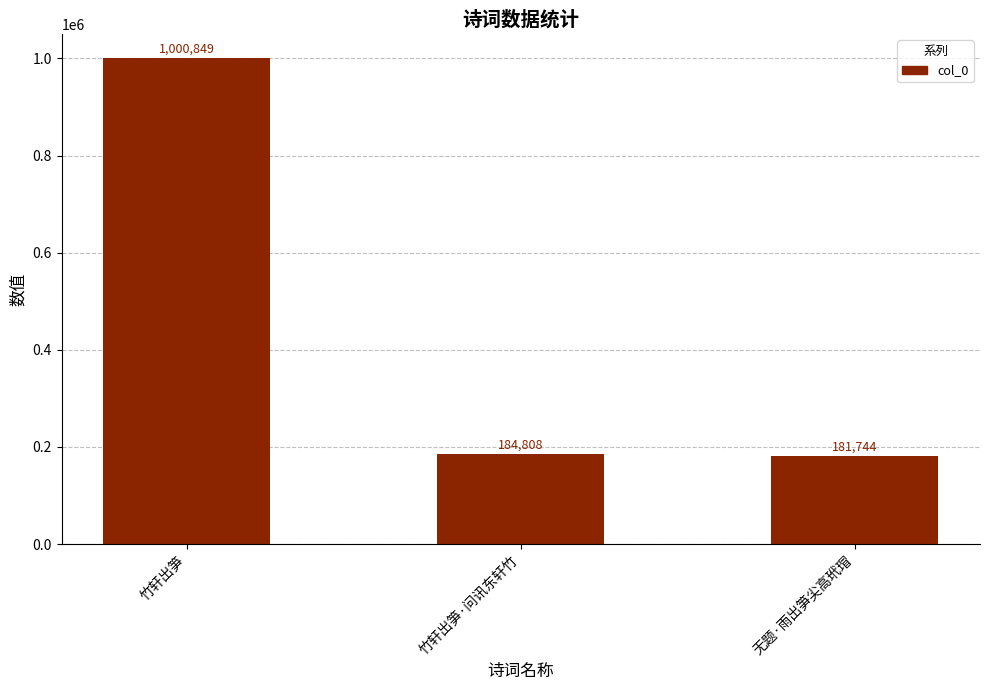

At which label does the data first exceed 184808?

竹轩出笋